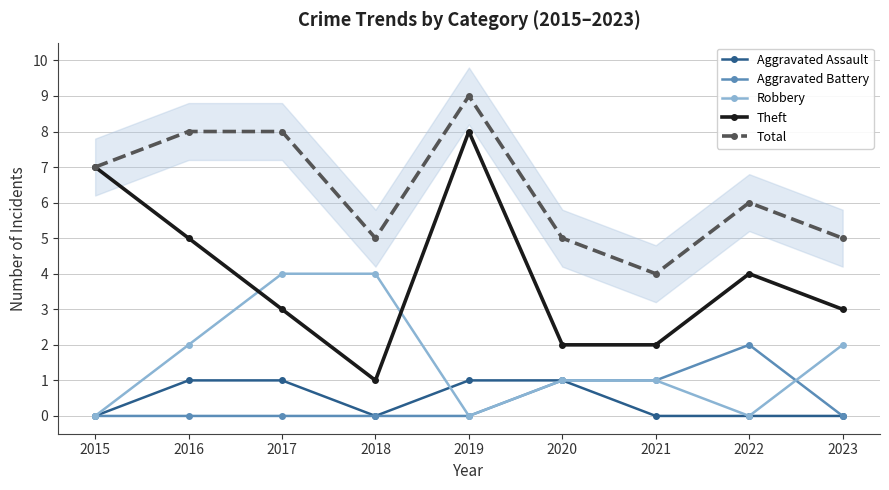

What is the greatest value displayed?

9